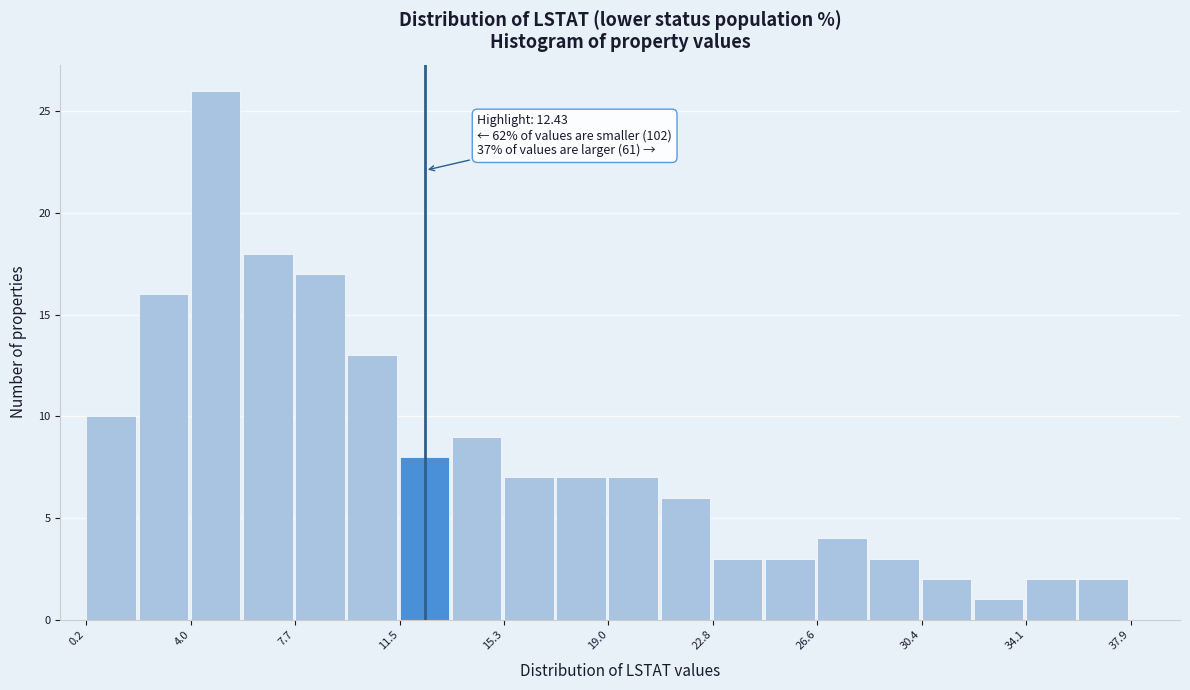

Read against the x-axis, roughly where is the centre of the tallest bar?

5.0